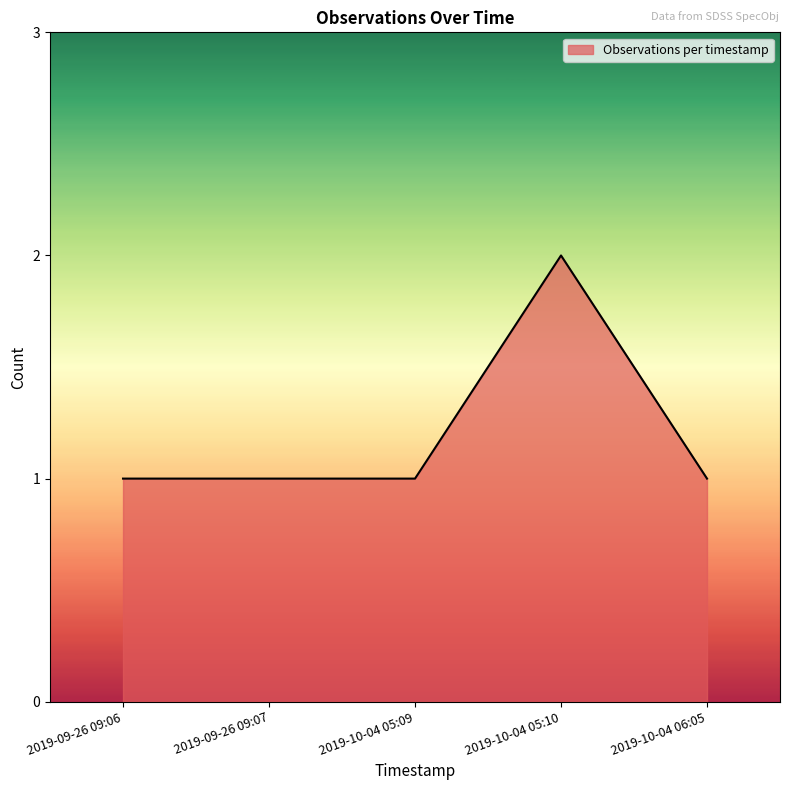

Is it true that the value at 2019-09-26 09:06 is 1?

True